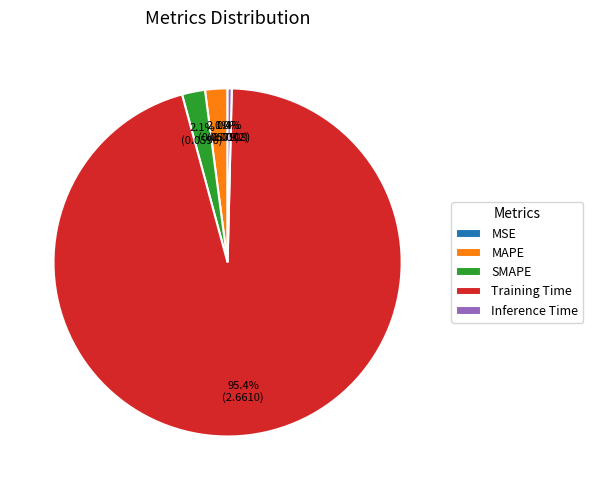

Is it true that Inference Time is 0% of the pie?

True